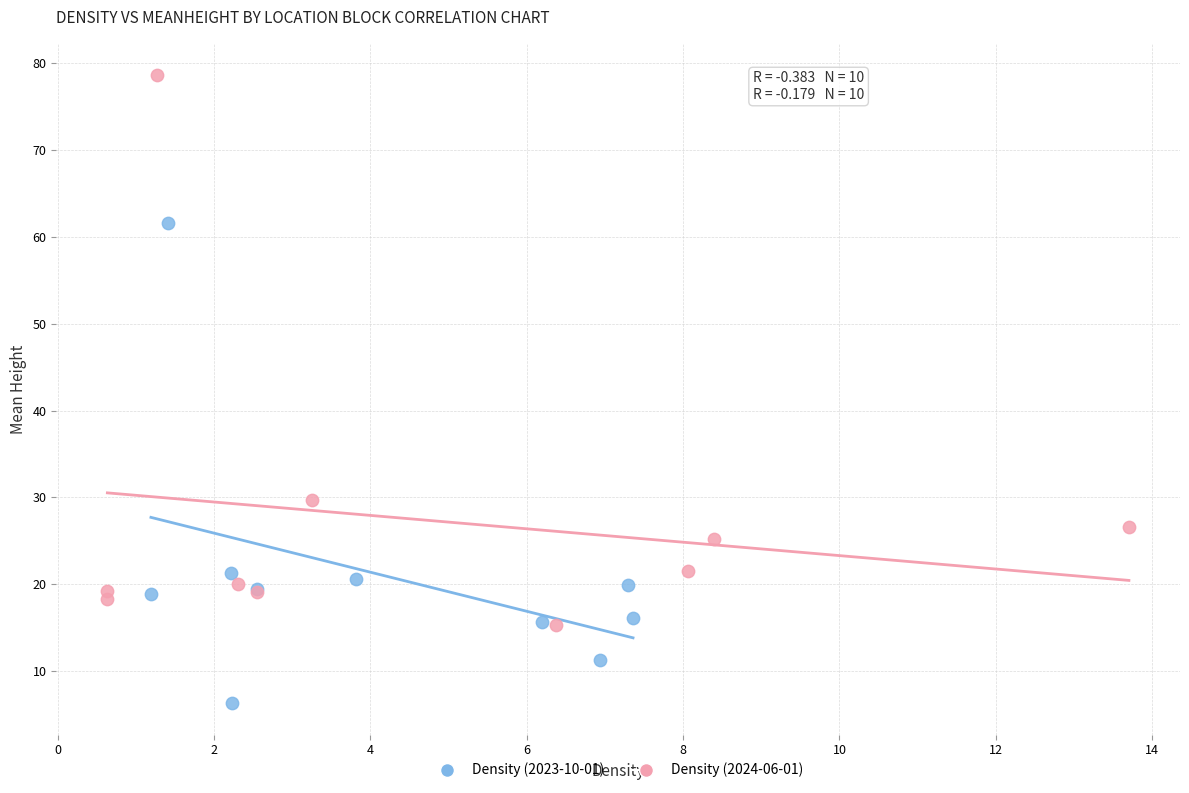

Which series has the largest Y range (max minus min)?

Density (2024-06-01)